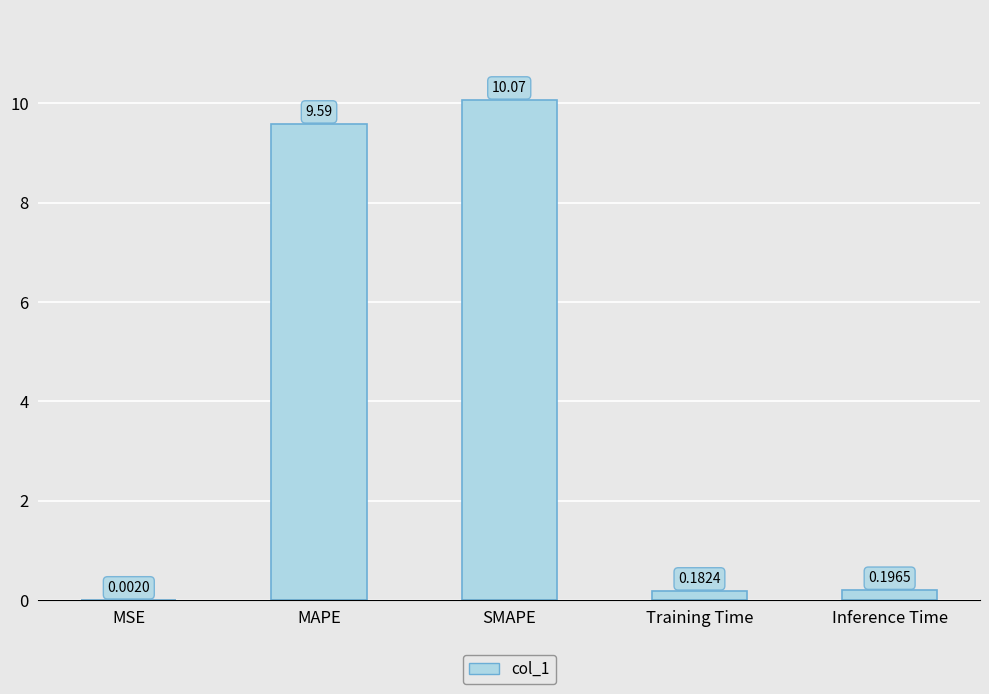

The value at MAPE is 9.6. True or false?

True